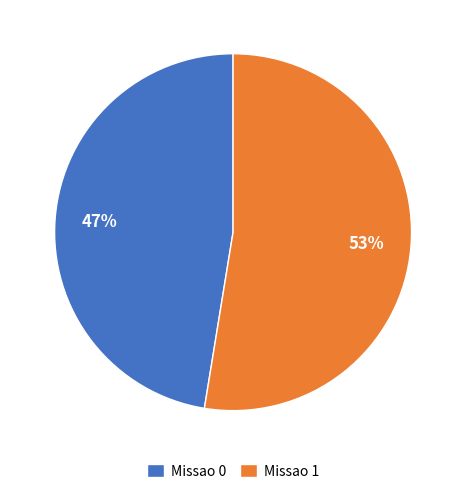

Count the number of slices in the pie.

2